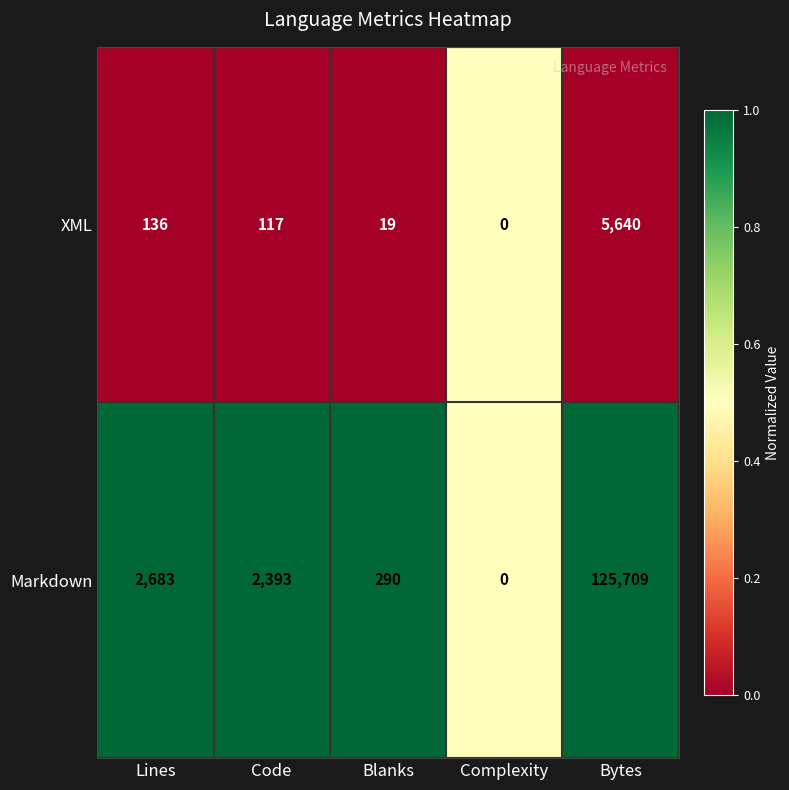

How many series are shown in this chart?

2